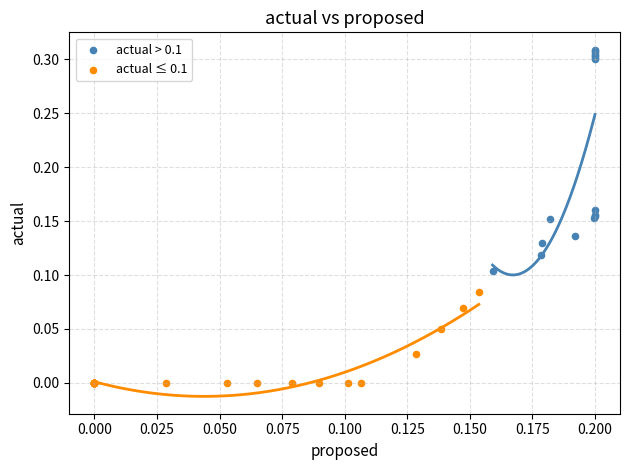

Which series has the largest Y range (max minus min)?

actual > 0.1